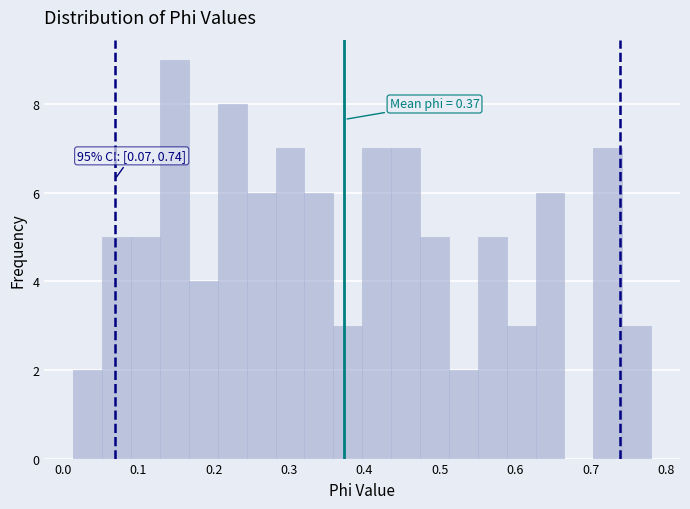

Read against the x-axis, roughly where is the centre of the tallest bar?

0.15